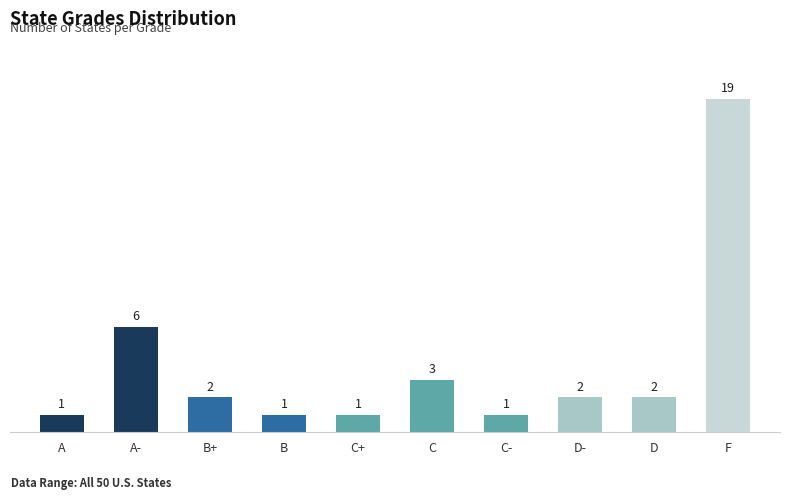

What position from the left is C?

6